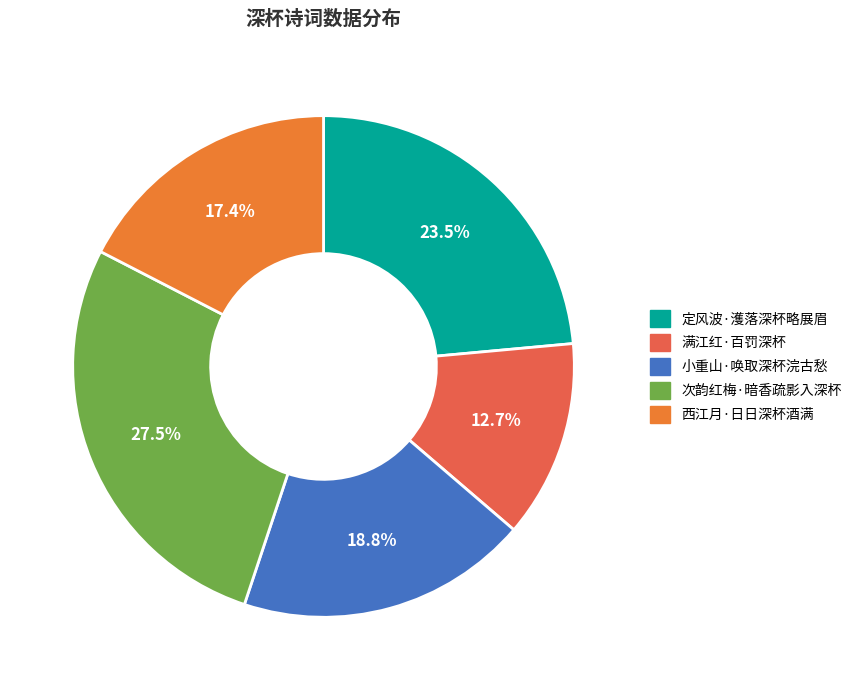

How many slices are in this pie chart?

5